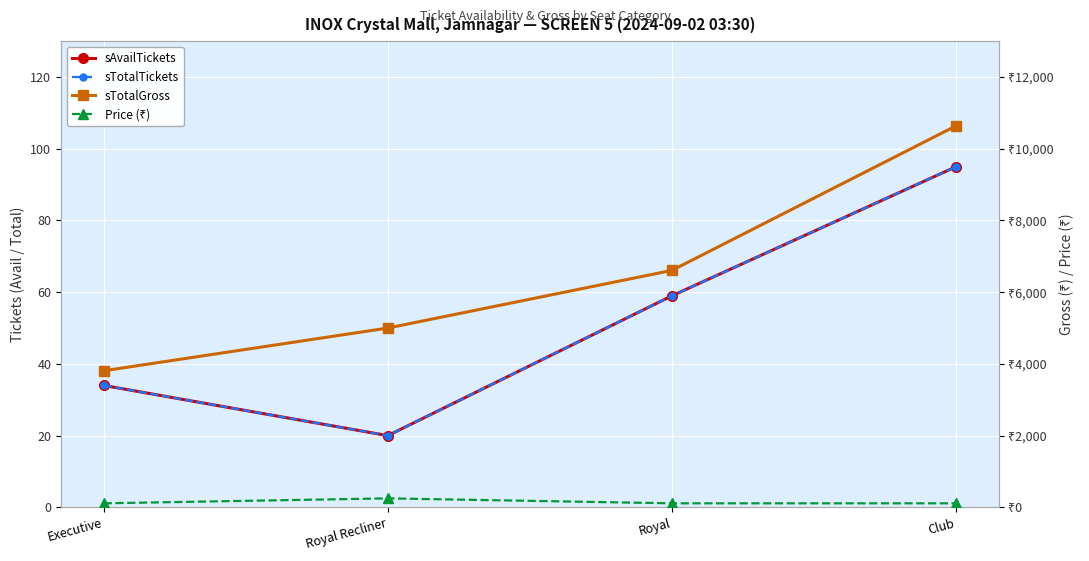

Reading left to right, what are all the values shown in this chart?

sAvailTickets: 34	20	59	95
sTotalTickets: 34	20	59	95
sTotalGross: 3808	5000	6608	10640
Price (₹): 112	250	112	112